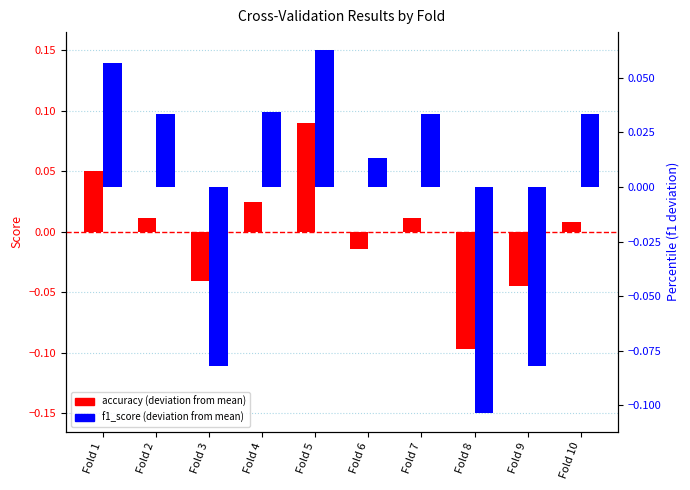

Is the value of accuracy (deviation) at Fold 2 greater than the value of f1_score (deviation) at Fold 1?

No